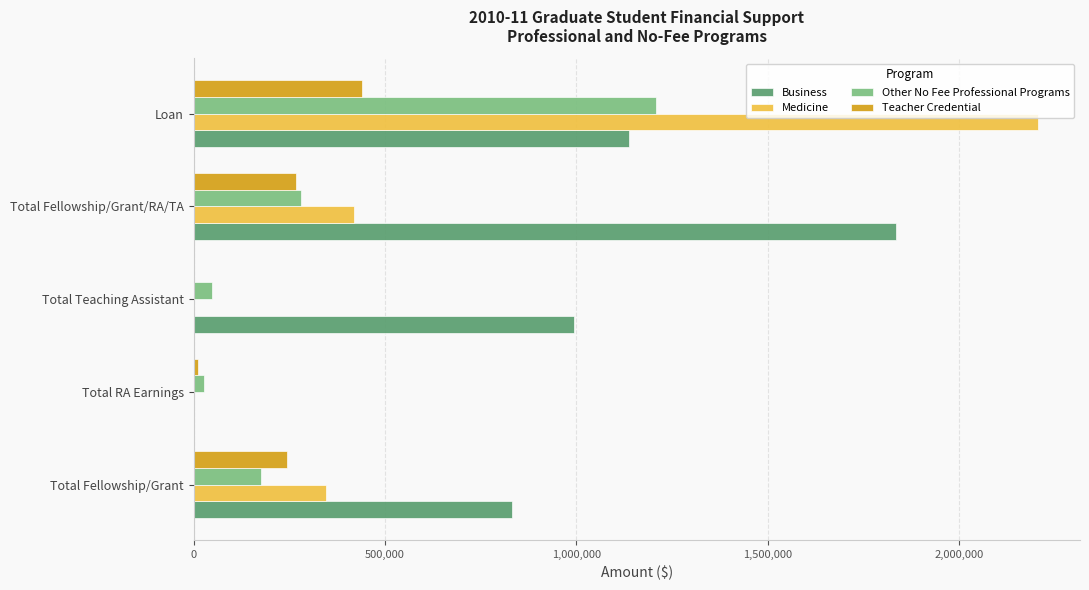

Which category has the highest value across all series?

Loan